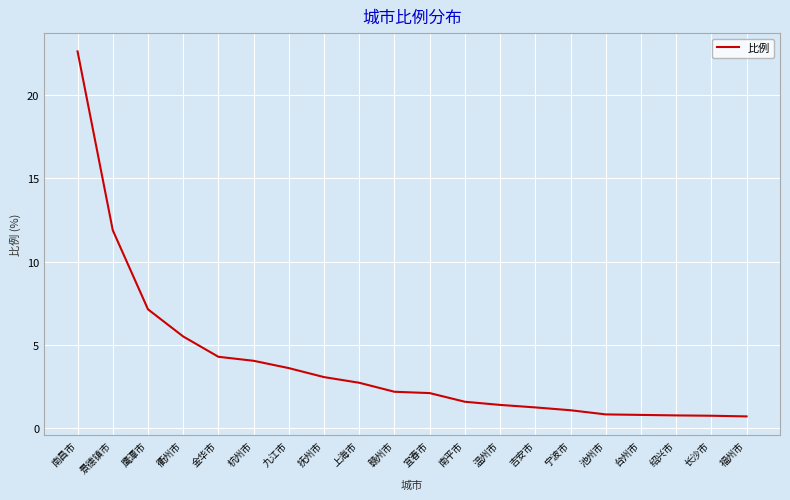

Between 台州市 and 景德镇市, which is larger?

景德镇市